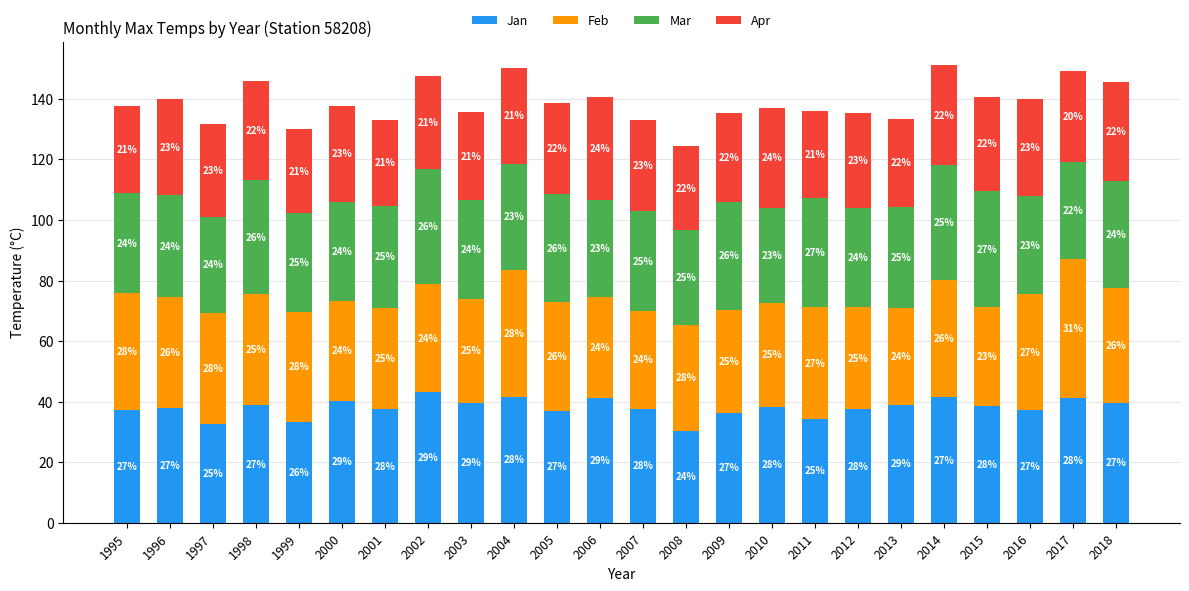

At how many categories does at least one series exceed 40?

6